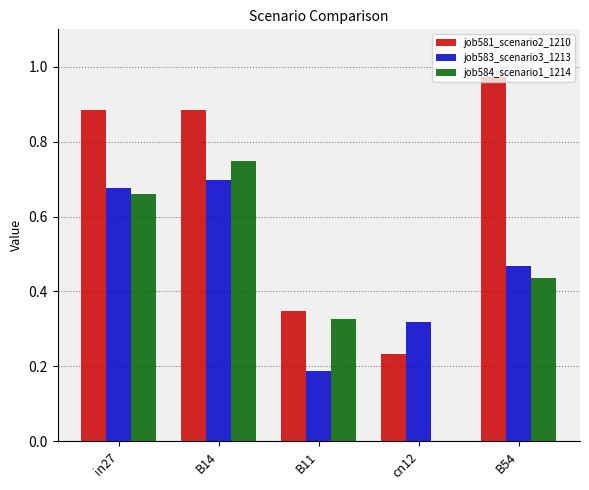

Which series has the largest total across all categories?

job581_scenario2_1210